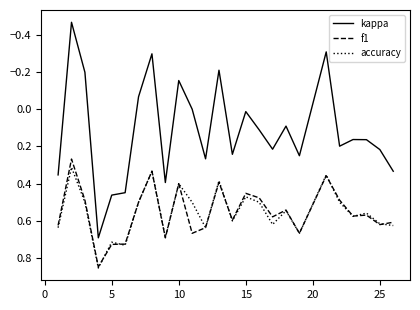

True or false: kappa and accuracy intersect in this chart.

False